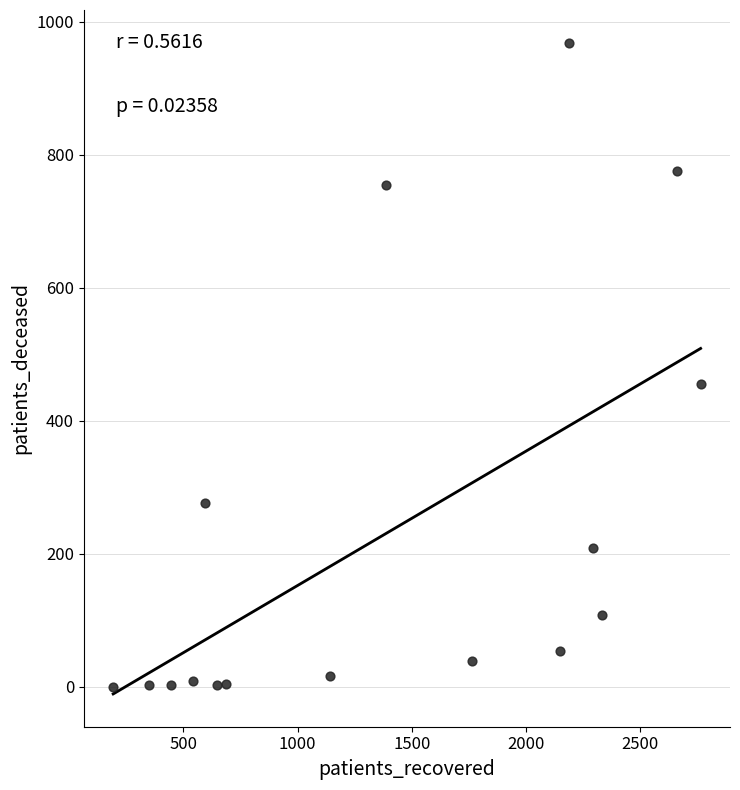

What is the range of Y values (max minus min)?

969